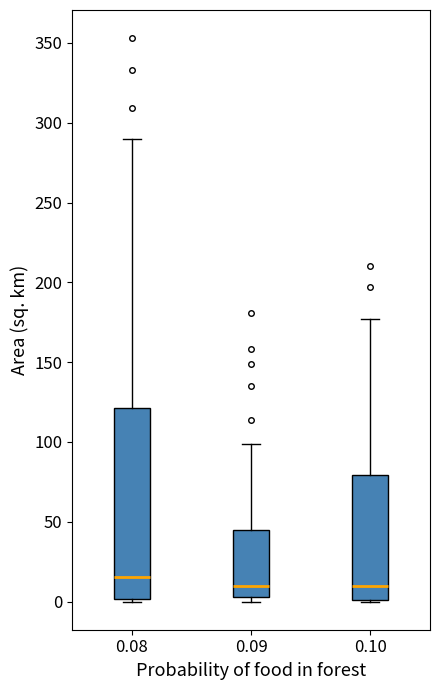

Reading left to right, transcribe this box plot: for each box, give where its median line is, the range the box spans, and where its two whiskers end, as read against the y-axis. The values are not printed on the chart, so give them approximately, as read against the axis.

0.08: median 15, box 0 to 120, whiskers 0 to 290
0.09: median 10, box 5 to 45, whiskers 0 to 100
0.10: median 10, box 0 to 80, whiskers 0 to 175